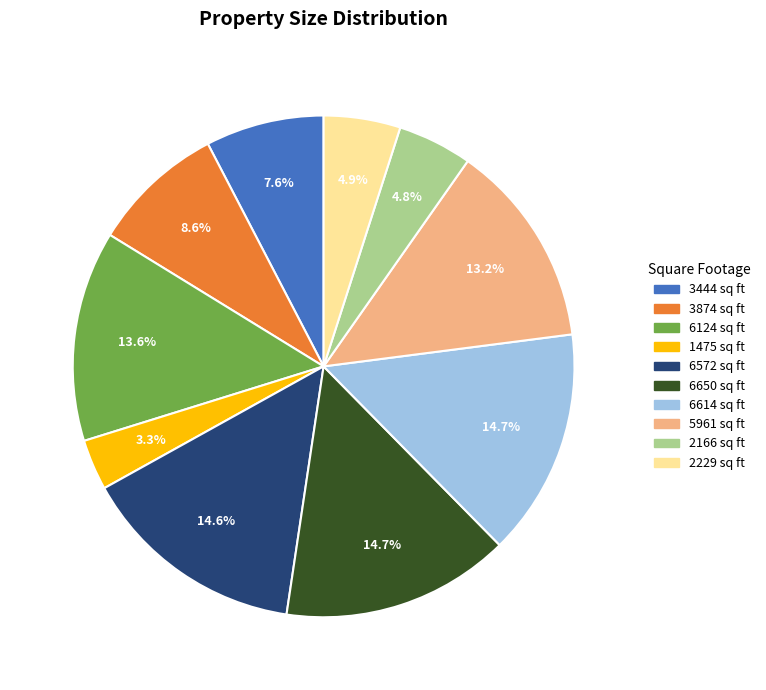

Is there any slice that represents more than half of the pie?

No